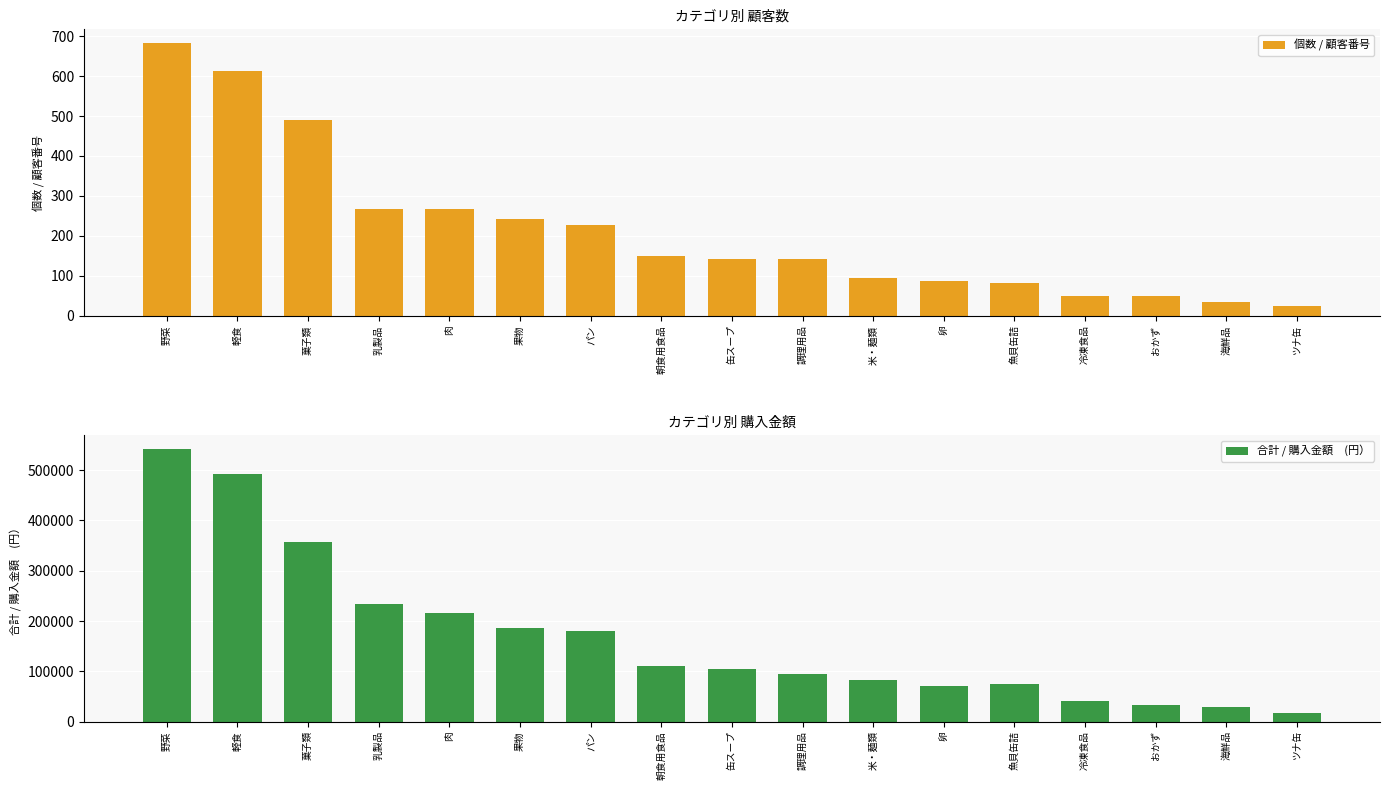

What is the spread (max minus min) of values at 魚貝缶詰?

75107